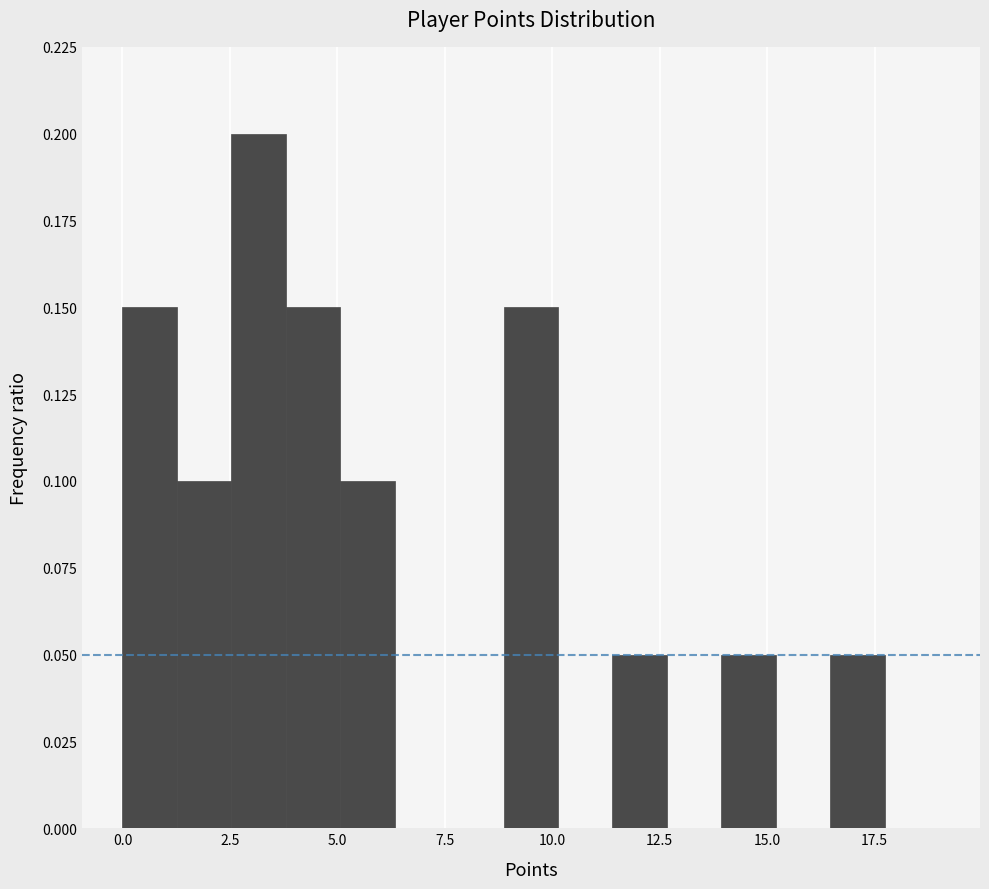

Read against the x-axis, roughly where is the centre of the tallest bar?

3.0